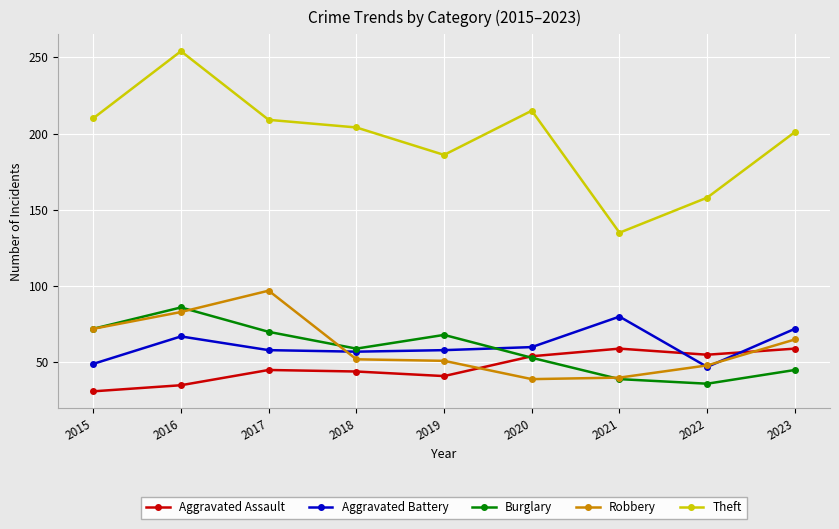

At which label is Burglary closest to 61?

2018